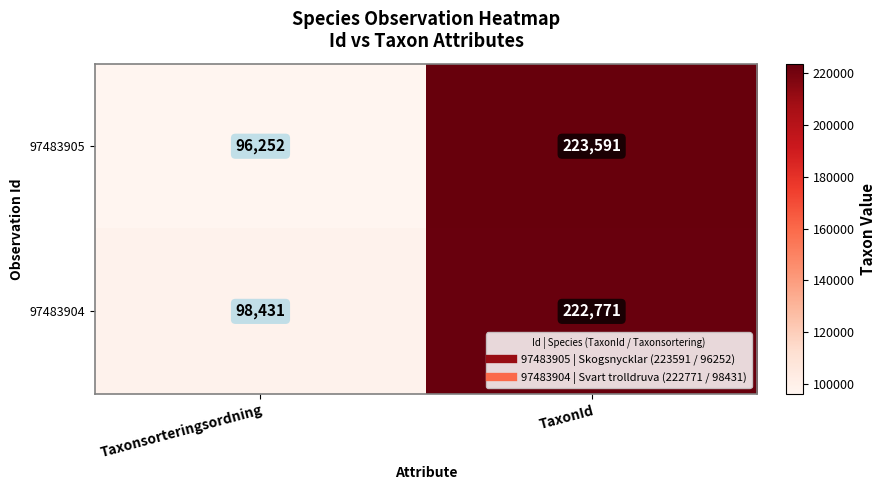

What is the difference between the 97483904 values at Taxonsorteringsordning and TaxonId?

124340